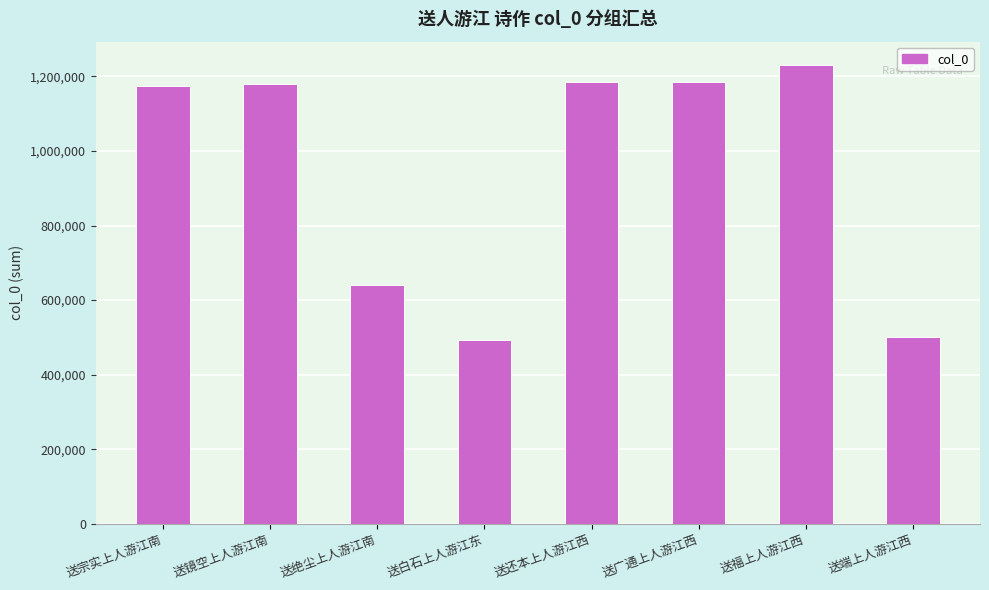

What is the label of the 7th bar from the left?

送福上人游江西